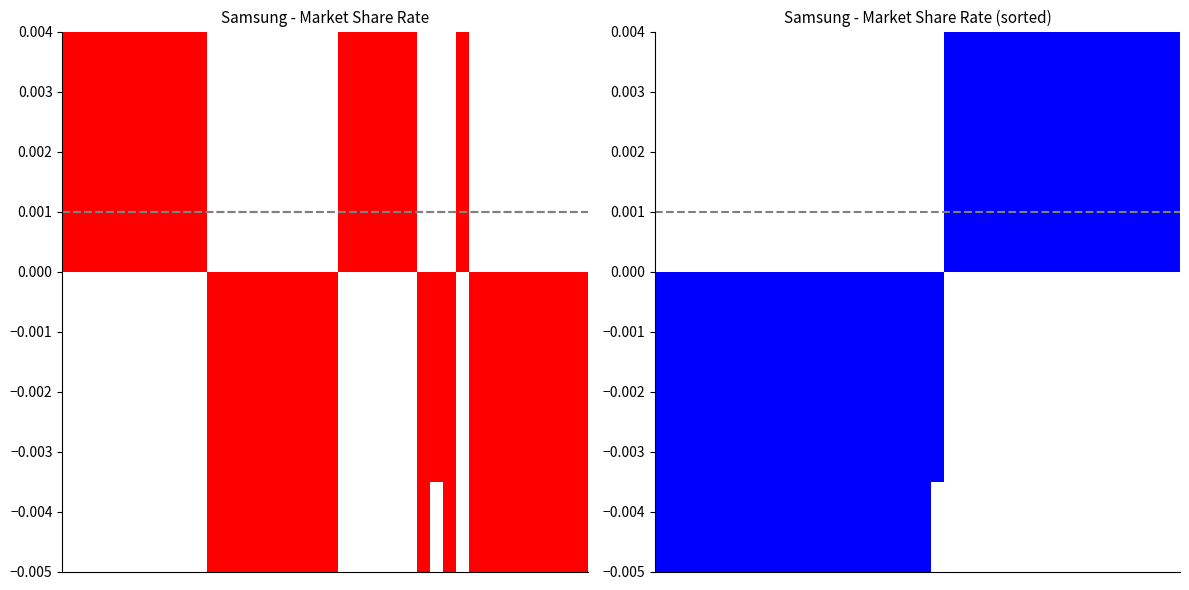

How many data points does each series have?

40